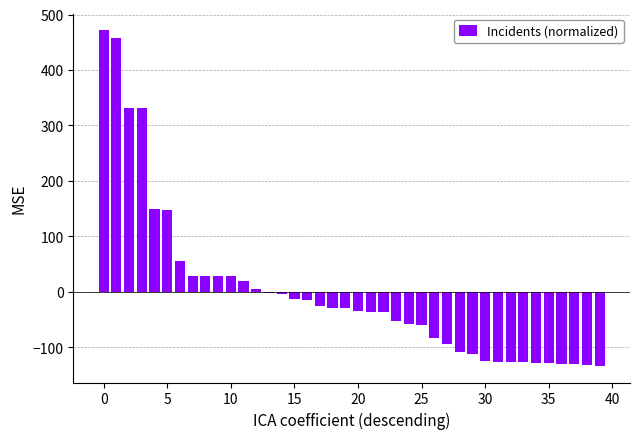

What is the difference between the maximum and minimum values?

605.0